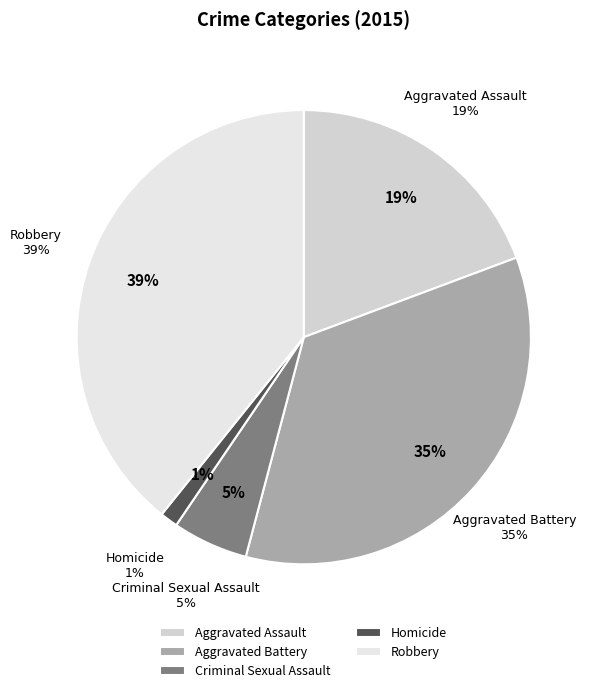

Which has a higher value, Aggravated Assault or Homicide?

Aggravated Assault